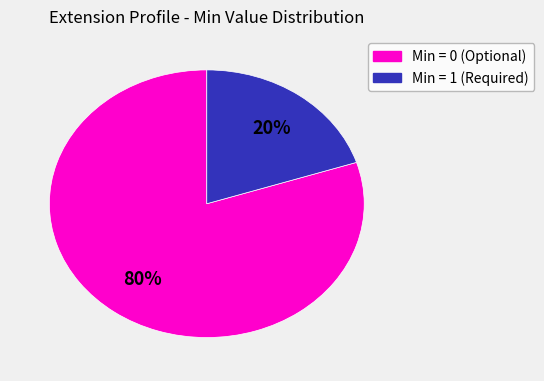

To the nearest percent, what is the average slice percentage?

50%